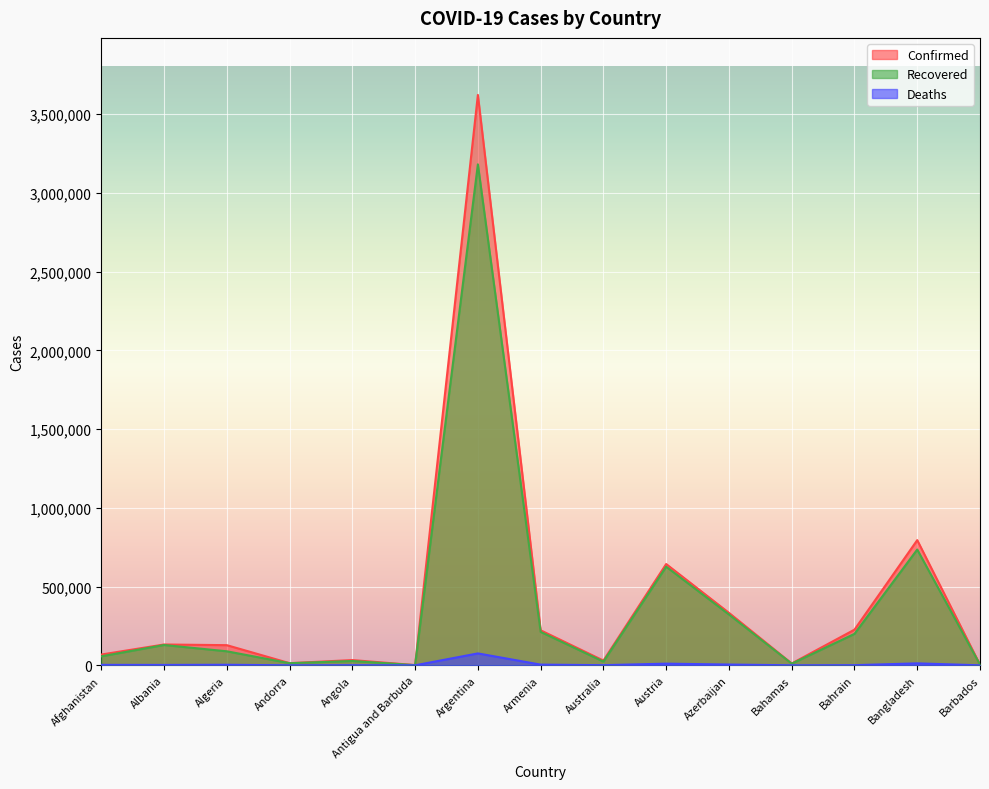

How many lines are shown in the chart?

3